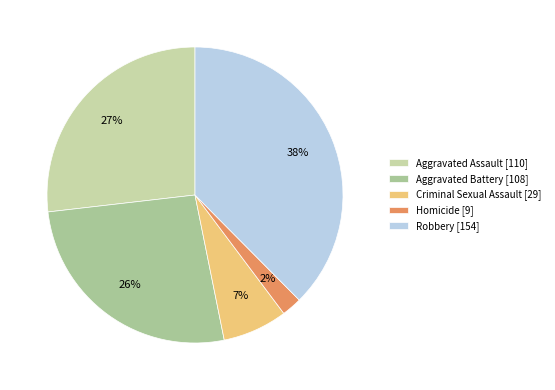

Does Criminal Sexual Assault account for over 50% of the chart?

No